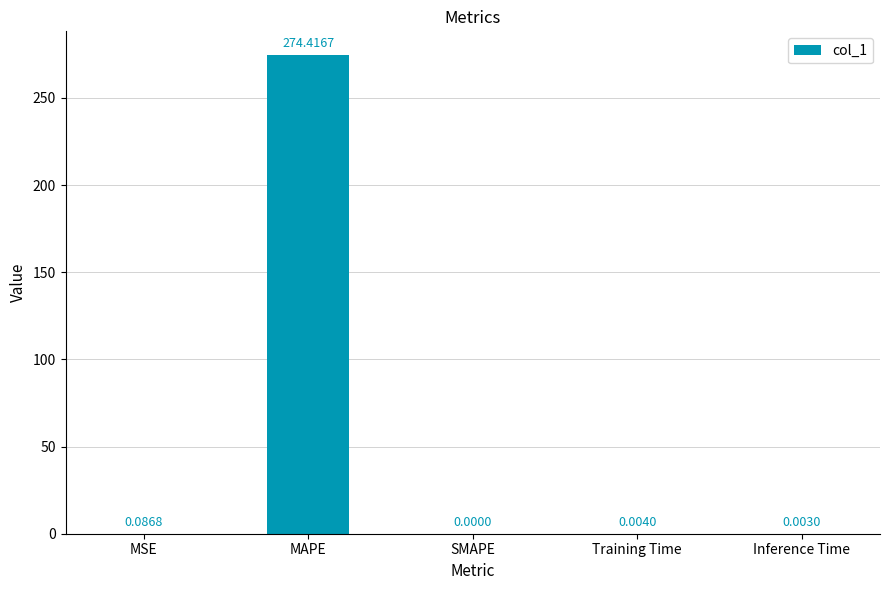

At which label is the value closest to 137?

MSE